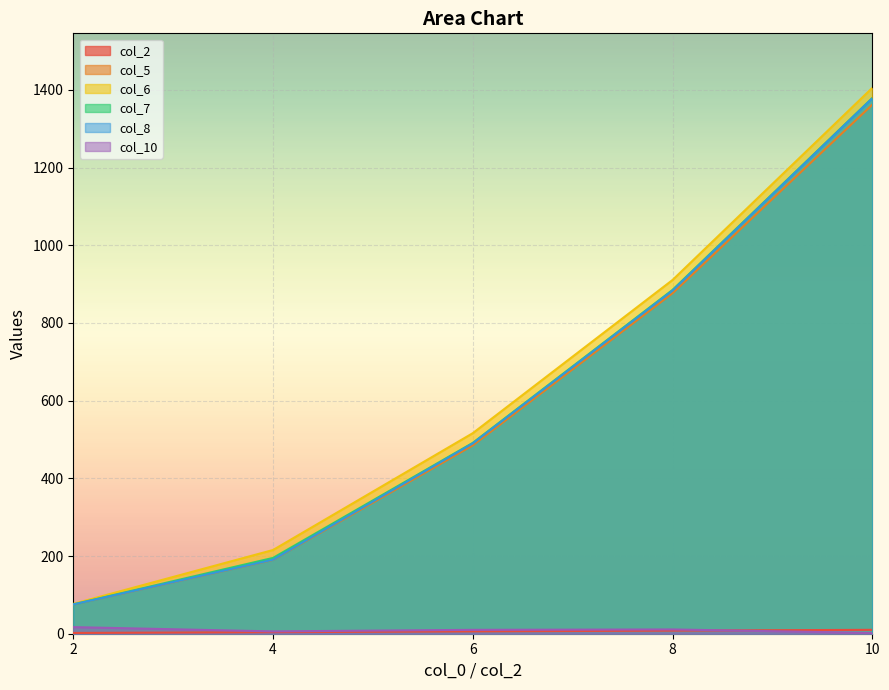

True or false: col_5 has a value of 331.3 at 4.

False